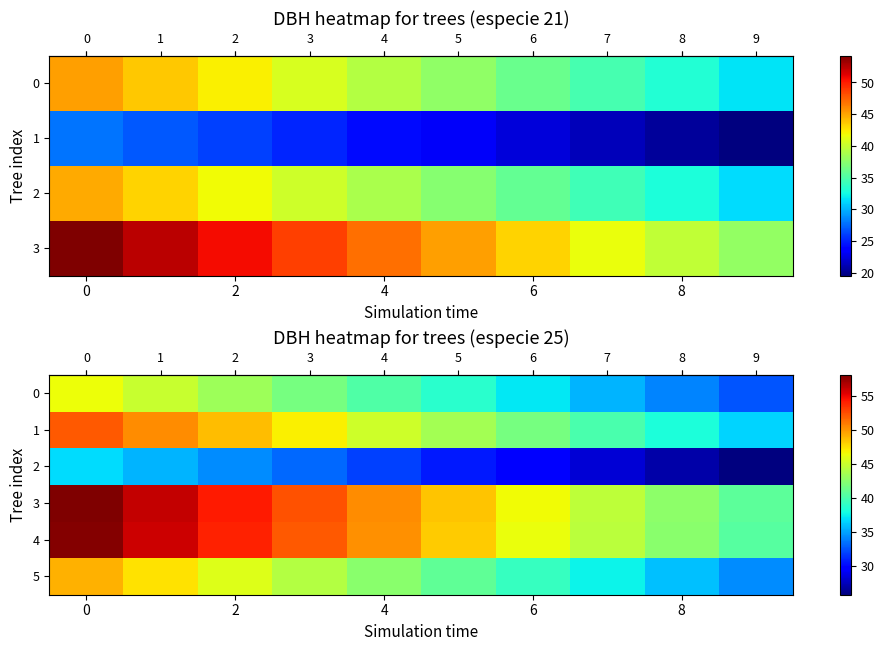

What value does the row_2 series have at 9?

25.7